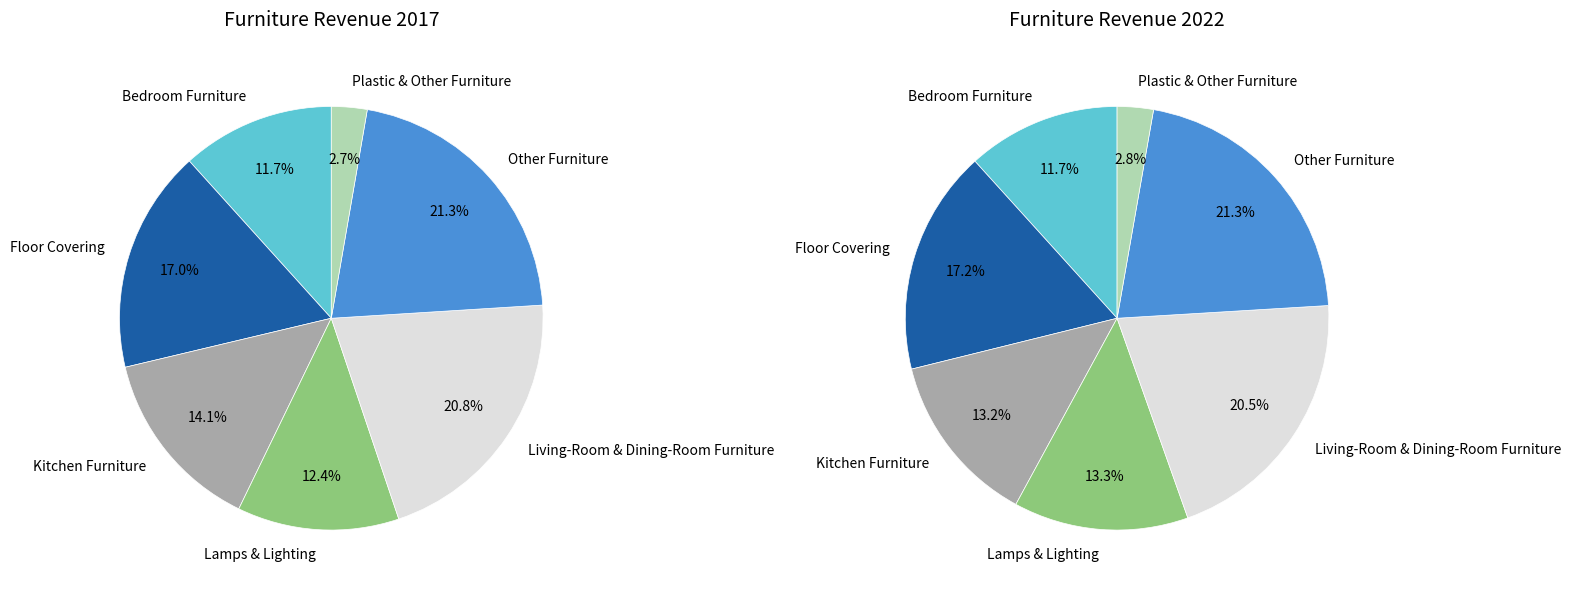

True or false: Plastic & Other Furniture accounts for 3% of the total.

True